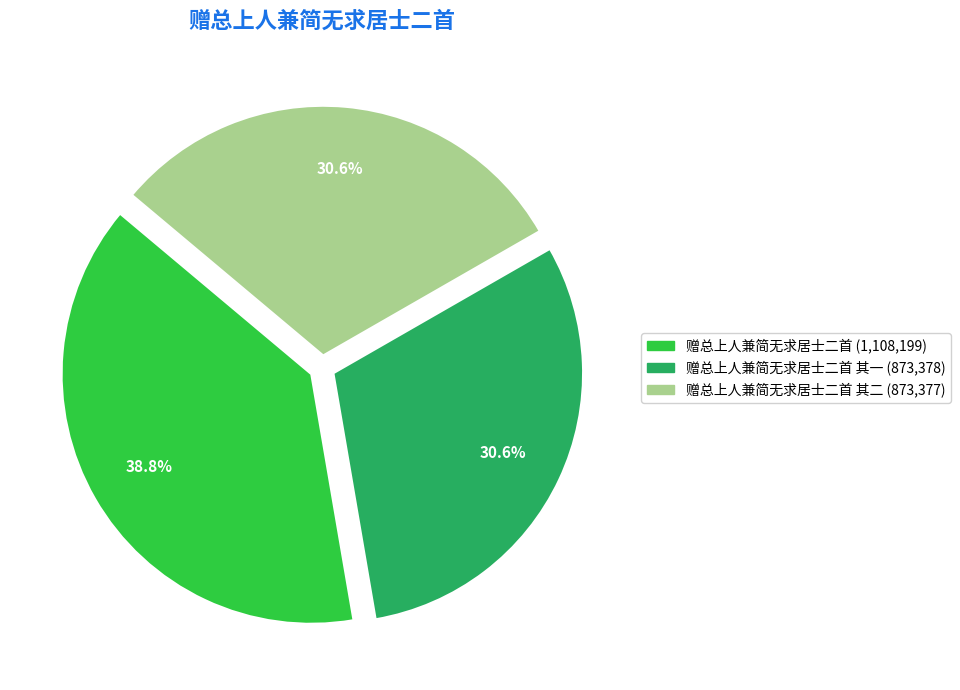

Is there any slice that represents more than half of the pie?

No